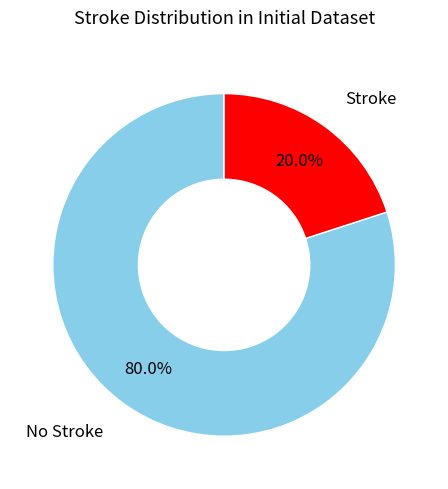

Does Stroke account for over 50% of the chart?

No